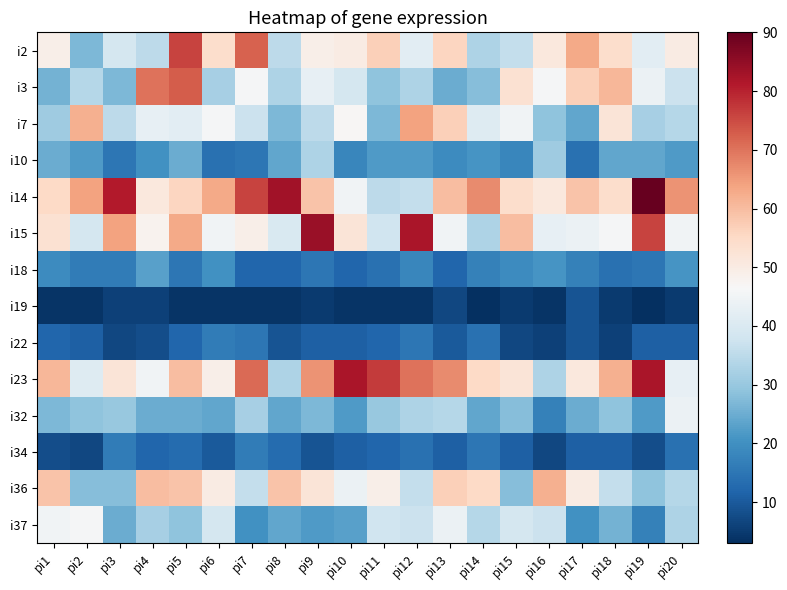

Between pi11 and pi1, which is larger?

pi11